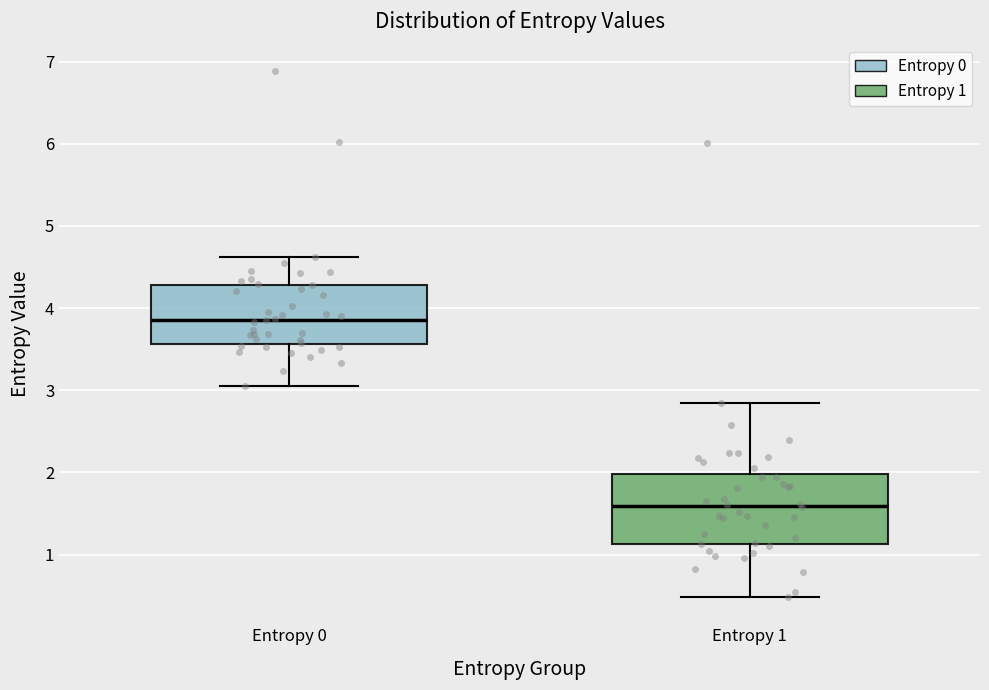

Reading left to right, read every box against the y-axis: the position of its median line, the range the box covers, and the ends of its whiskers. The values are not printed on the chart, so give them approximately, as read against the axis.

Entropy 0: median 3.9, box 3.6 to 4.3, whiskers 3.1 to 4.6
Entropy 1: median 1.6, box 1.1 to 2.0, whiskers 0.5 to 2.8